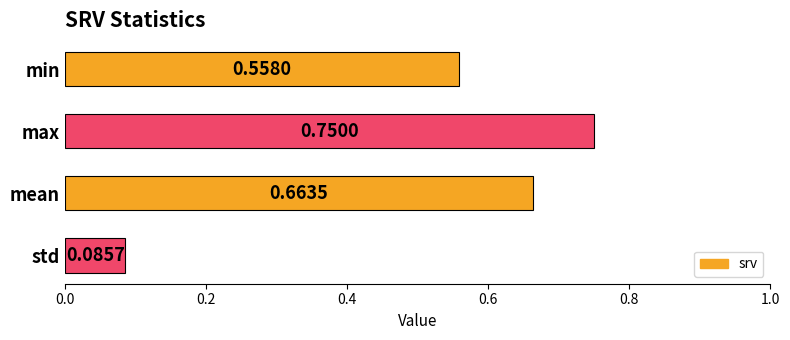

List the labels in order of value, smallest first.

std, min, mean, max